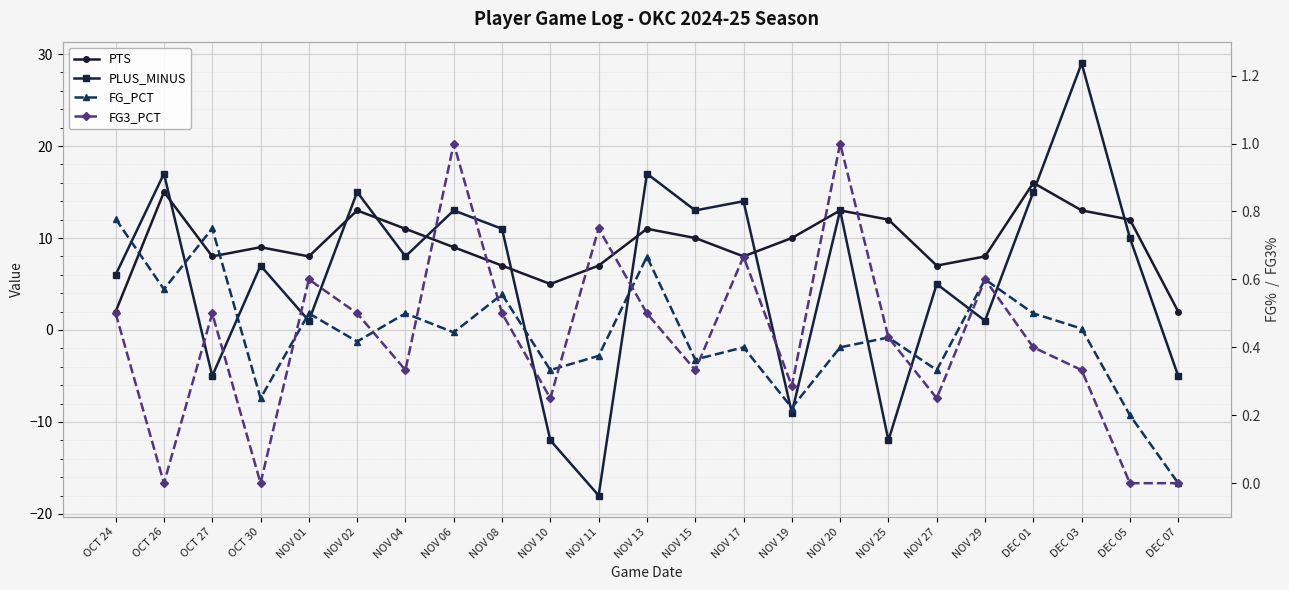

Reading left to right, what are all the values shown in this chart?

PTS: OCT 24=2.0	OCT 26=15.0	OCT 27=8.0	OCT 30=9.0	NOV 01=8.0	NOV 02=13.0	NOV 04=11.0	NOV 06=9.0	NOV 08=7.0	NOV 10=5.0	NOV 11=7.0	NOV 13=11.0	NOV 15=10.0	NOV 17=8.0	NOV 19=10.0	NOV 20=13.0	NOV 25=12.0	NOV 27=7.0	NOV 29=8.0	DEC 01=16.0	DEC 03=13.0	DEC 05=12.0	DEC 07=2.0
PLUS_MINUS: OCT 24=6.0	OCT 26=17.0	OCT 27=-5.0	OCT 30=7.0	NOV 01=1.0	NOV 02=15.0	NOV 04=8.0	NOV 06=13.0	NOV 08=11.0	NOV 10=-12.0	NOV 11=-18.0	NOV 13=17.0	NOV 15=13.0	NOV 17=14.0	NOV 19=-9.0	NOV 20=13.0	NOV 25=-12.0	NOV 27=5.0	NOV 29=1.0	DEC 01=15.0	DEC 03=29.0	DEC 05=10.0	DEC 07=-5.0
FG_PCT: OCT 24=0.8	OCT 26=0.6	OCT 27=0.8	OCT 30=0.2	NOV 01=0.5	NOV 02=0.4	NOV 04=0.5	NOV 06=0.4	NOV 08=0.6	NOV 10=0.3	NOV 11=0.4	NOV 13=0.7	NOV 15=0.4	NOV 17=0.4	NOV 19=0.2	NOV 20=0.4	NOV 25=0.4	NOV 27=0.3	NOV 29=0.6	DEC 01=0.5	DEC 03=0.5	DEC 05=0.2	DEC 07=0.0
FG3_PCT: OCT 24=0.5	OCT 26=0.0	OCT 27=0.5	OCT 30=0.0	NOV 01=0.6	NOV 02=0.5	NOV 04=0.3	NOV 06=1.0	NOV 08=0.5	NOV 10=0.2	NOV 11=0.8	NOV 13=0.5	NOV 15=0.3	NOV 17=0.7	NOV 19=0.3	NOV 20=1.0	NOV 25=0.4	NOV 27=0.2	NOV 29=0.6	DEC 01=0.4	DEC 03=0.3	DEC 05=0.0	DEC 07=0.0